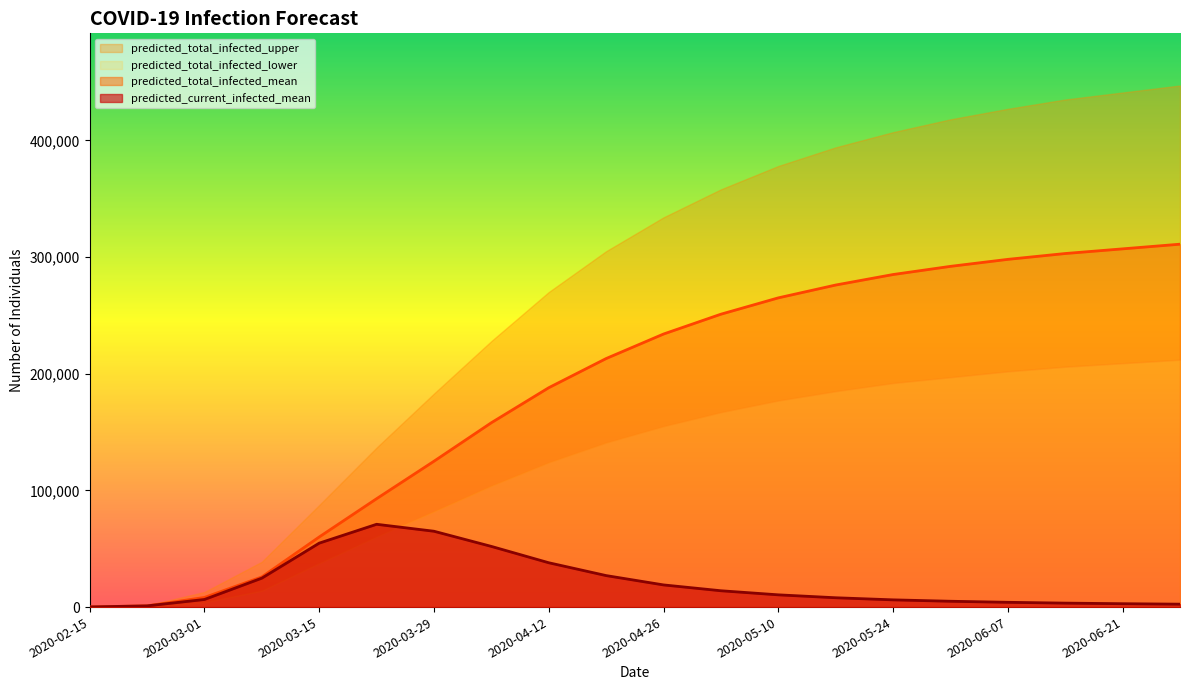

The value of predicted_current_infected_mean at 2020-04-12 is 38000. True or false?

True